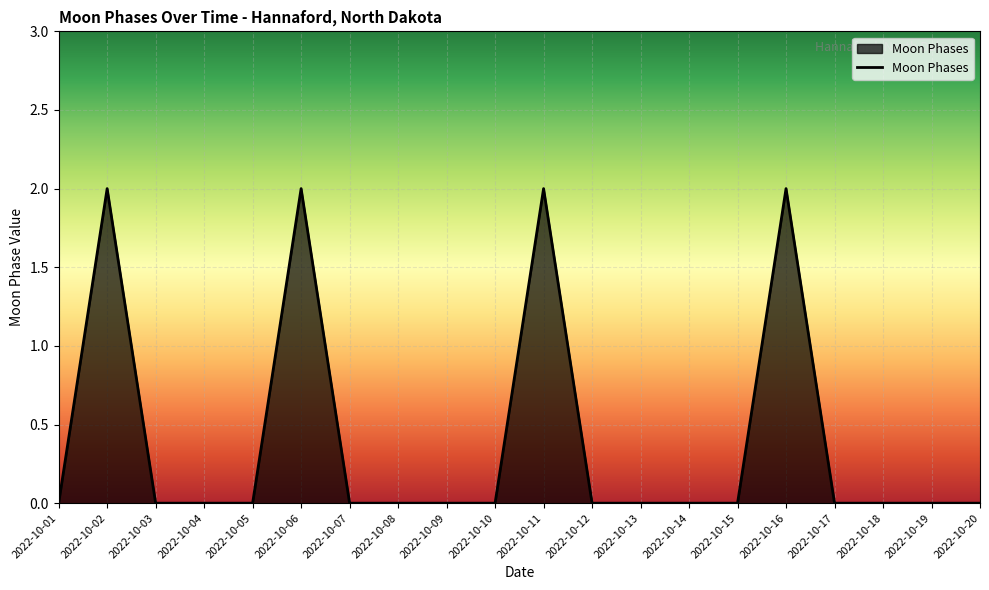

What is the maximum value shown in the chart?

2